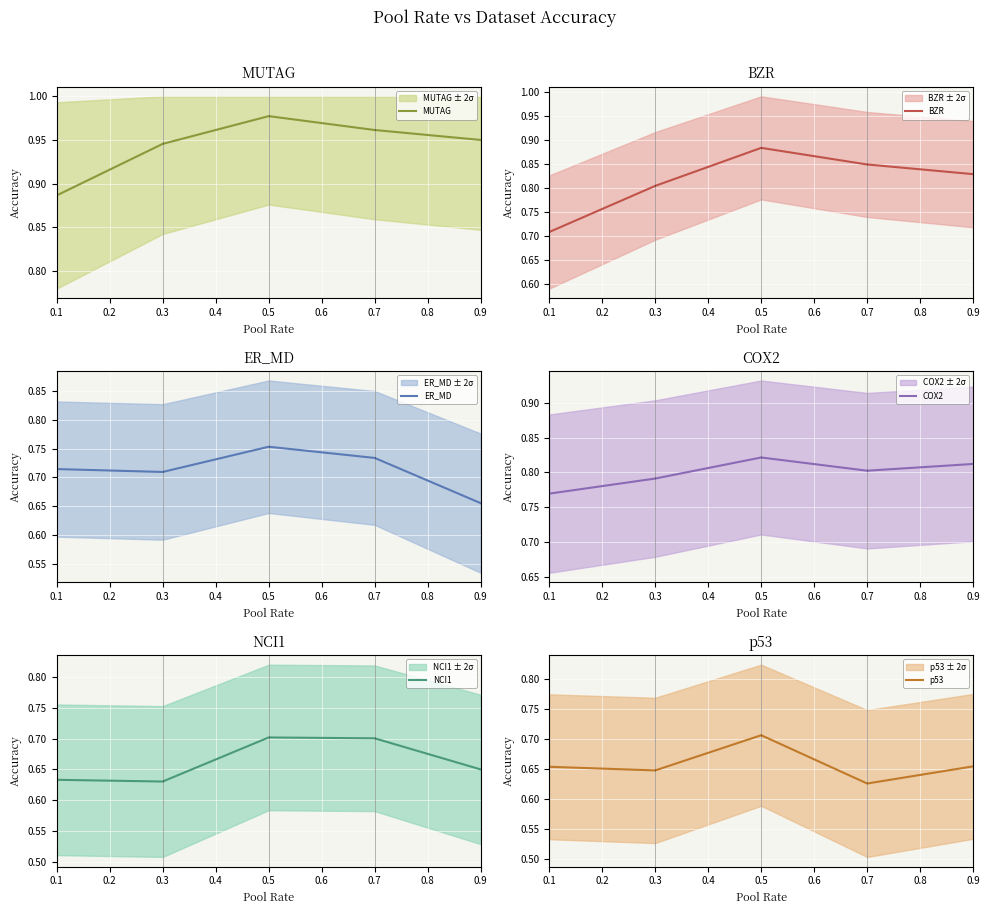

List the labels in order of MUTAG value, smallest first.

0.1, 0.3, 0.9, 0.7, 0.5